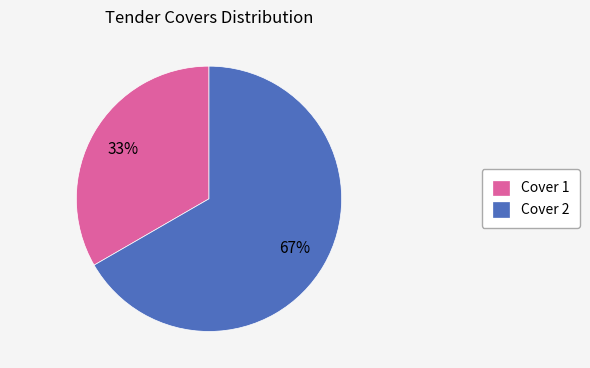

The Cover 1 slice represents 33% of the pie. True or false?

True